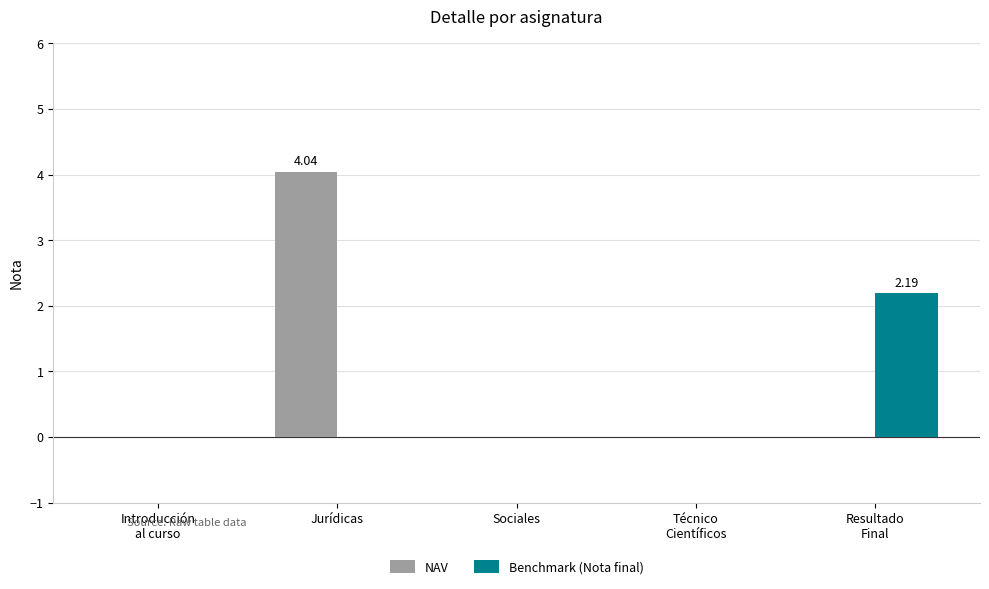

Count the Benchmark (Nota final) values in the range 0 to 1.

4